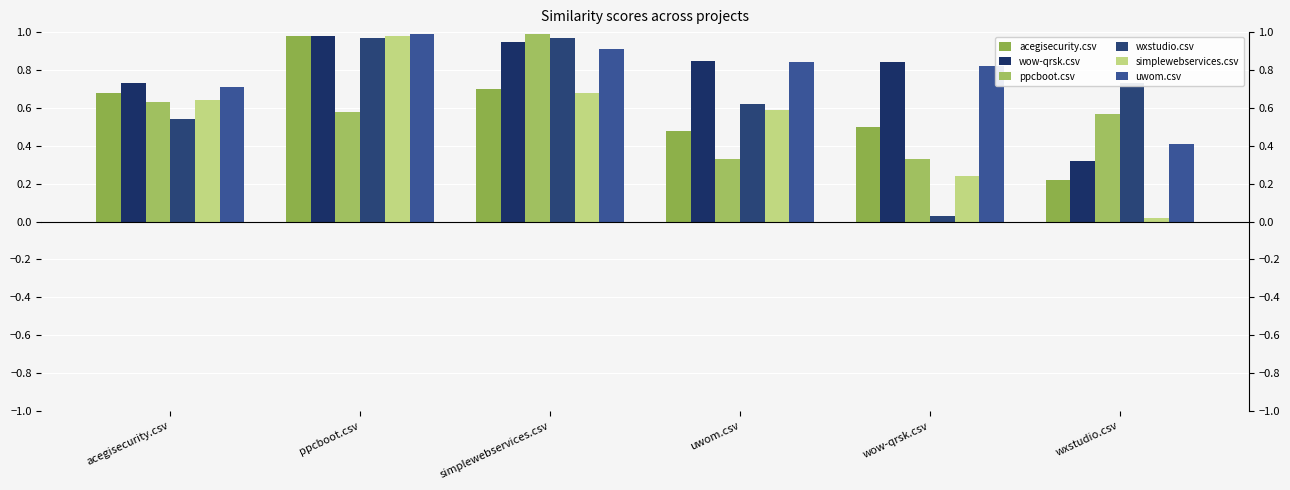

What is the sum of the ppcboot.csv values at acegisecurity.csv and uwom.csv?

1.0